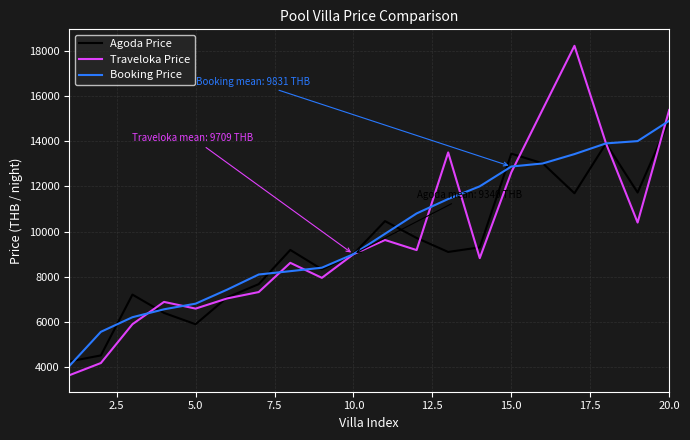

What is the smallest value displayed?

3642.6